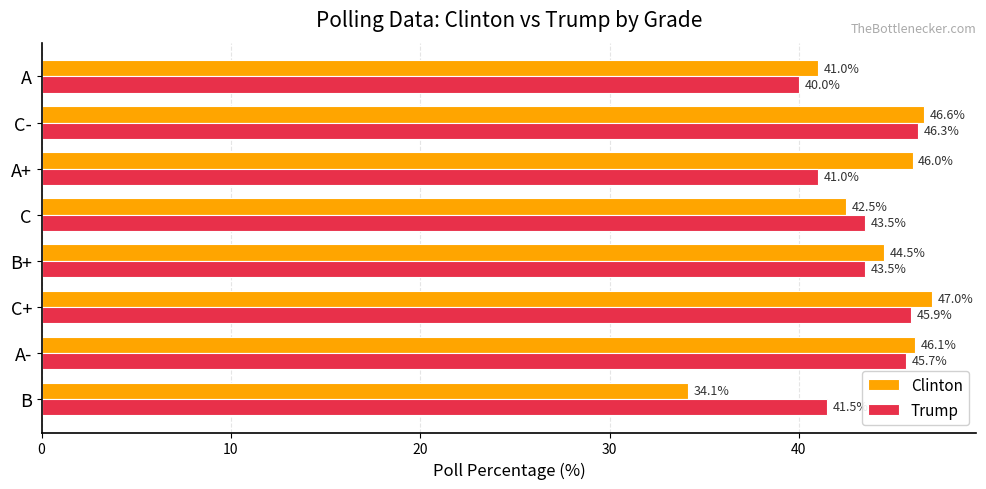

What is the difference between the maximum and minimum values in the Clinton series?

12.9